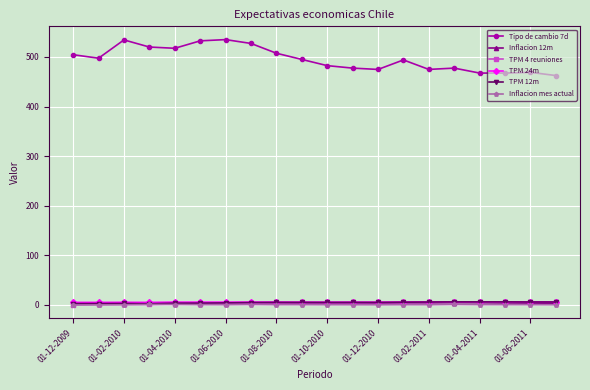

Which series has the largest total across all categories?

Tipo de cambio 7d